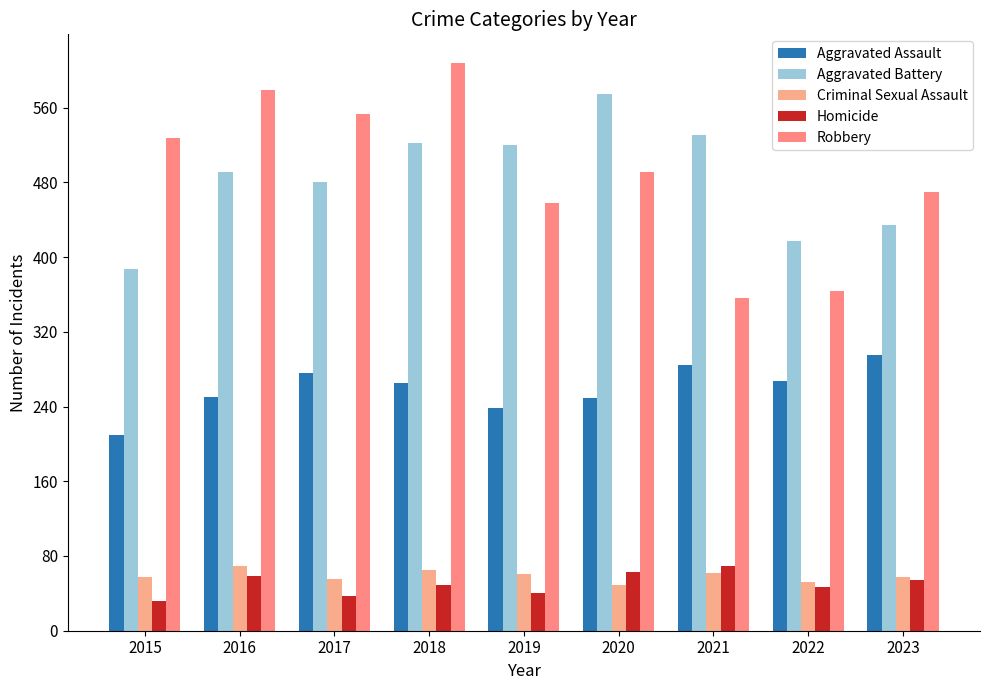

What is the value of the Criminal Sexual Assault bar at the 8th from the left?

52